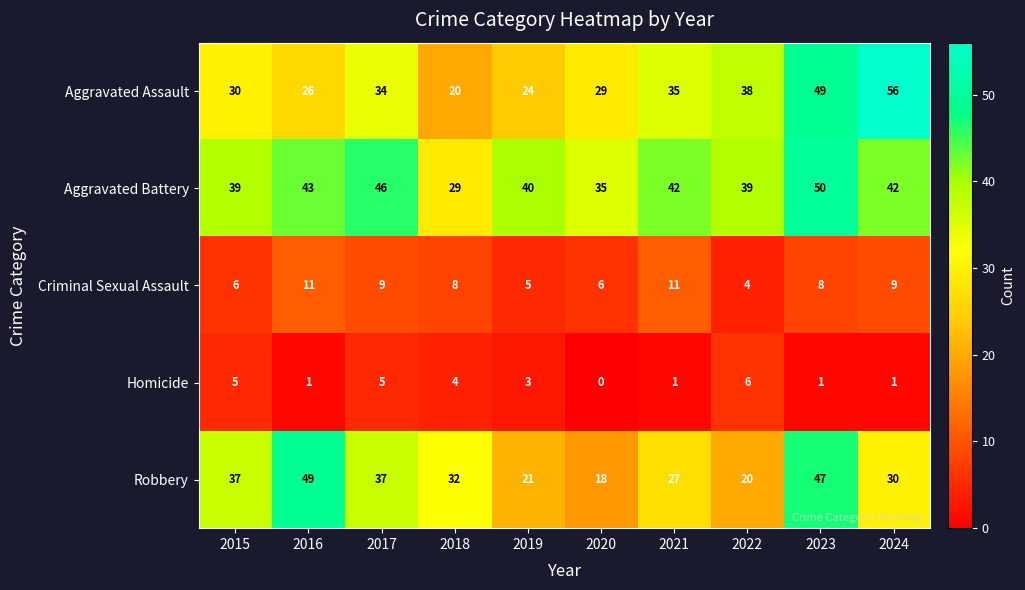

Which series has the widest spread of values?

Aggravated Assault